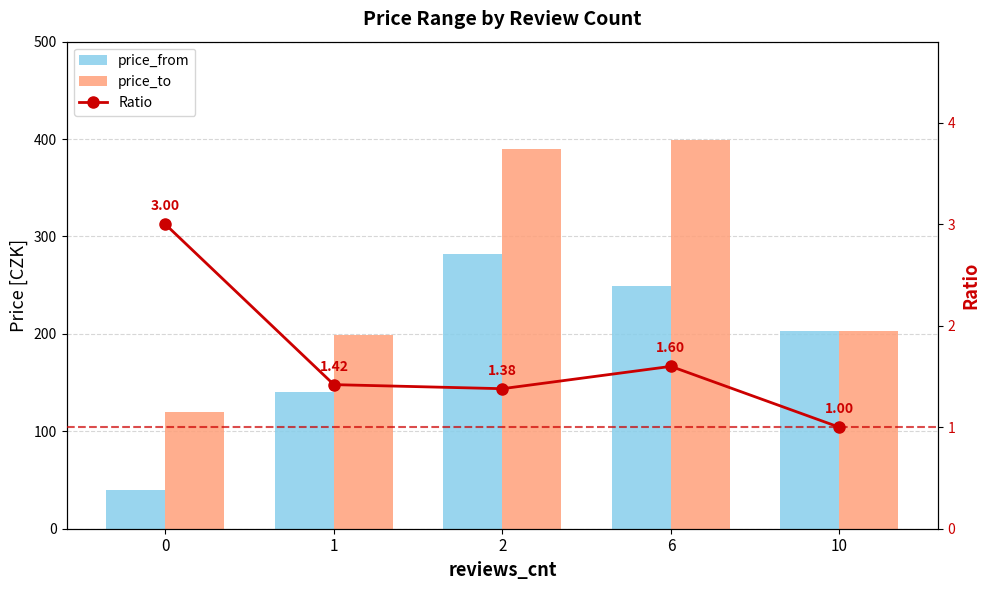

What is the total value across all series at 1?

340.4